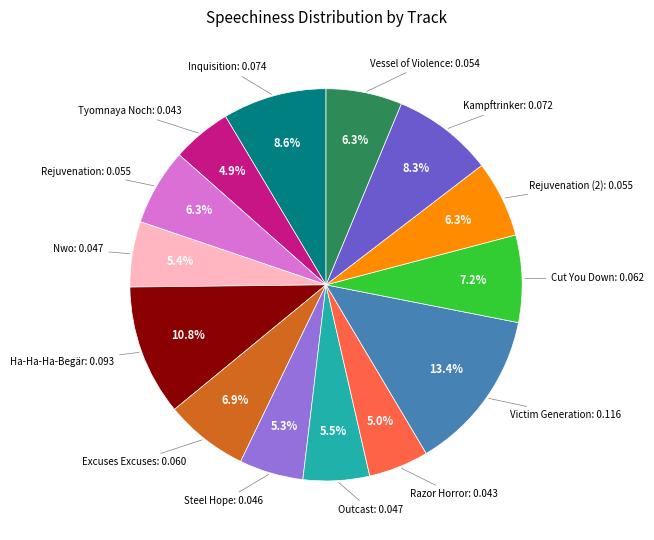

Is there any slice that represents more than half of the pie?

No